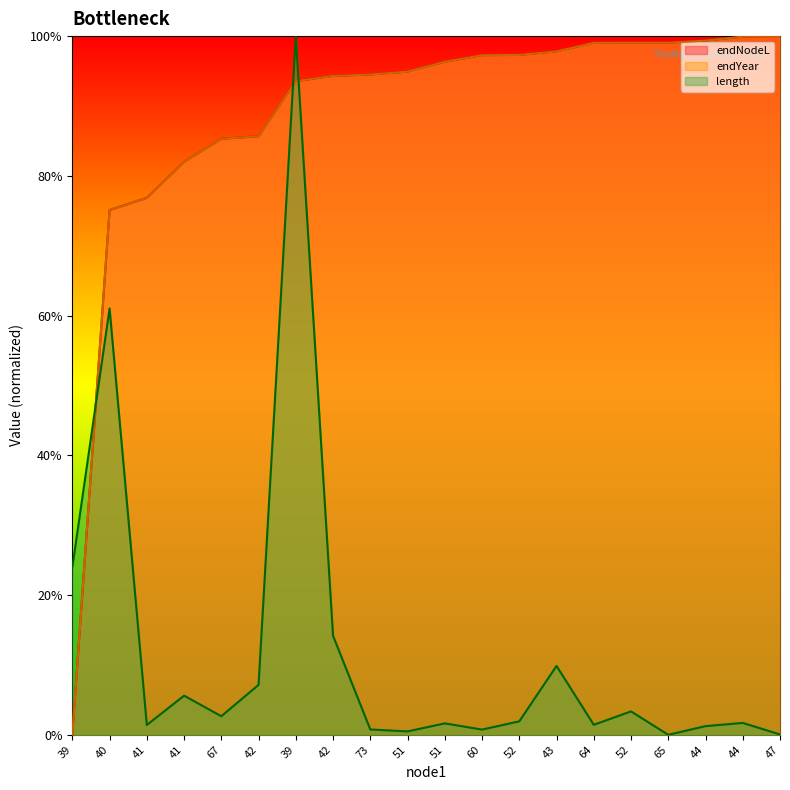

What is the label of the 18th point from the right?

41